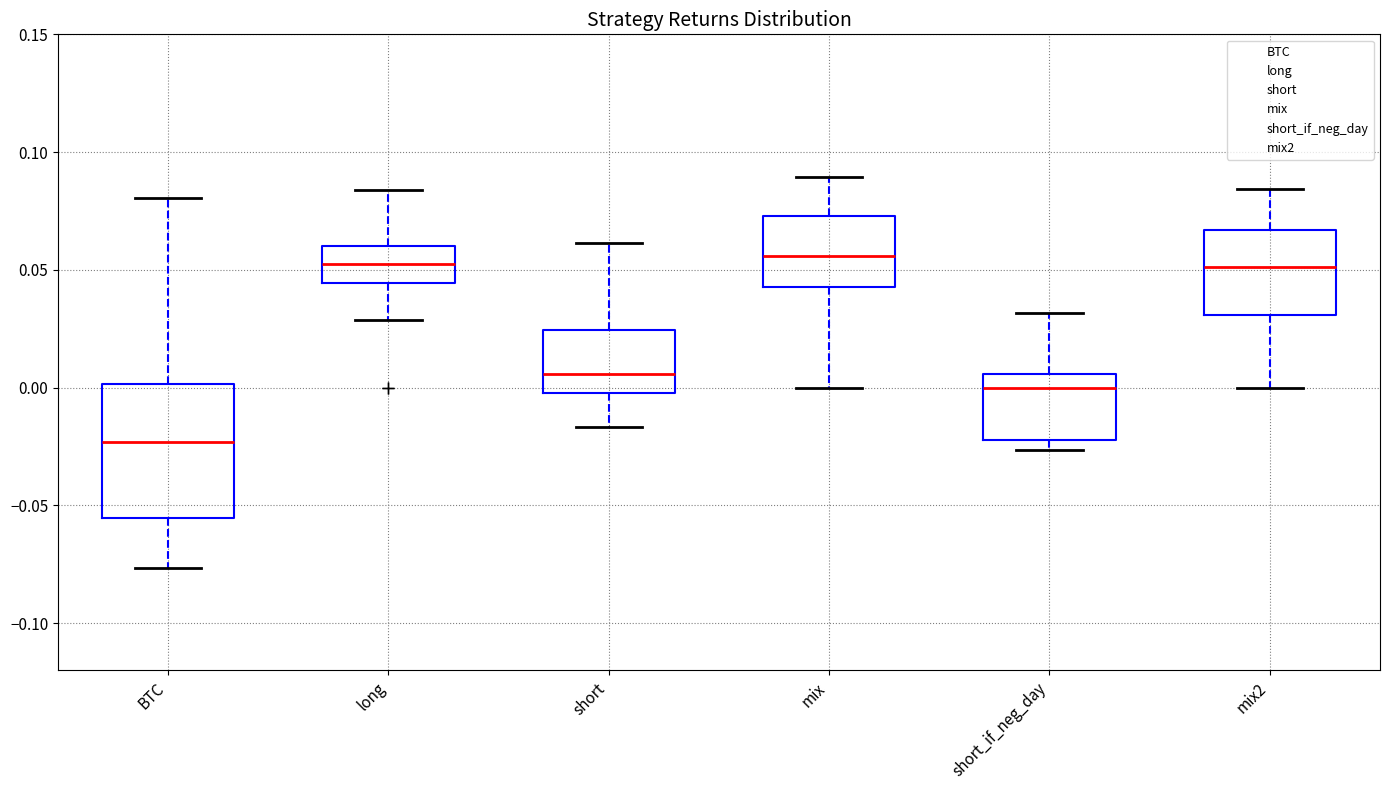

Reading left to right, read every box against the y-axis: the position of its median line, the range the box covers, and the ends of its whiskers. The values are not printed on the chart, so give them approximately, as read against the axis.

BTC: median -0.025, box -0.055 to 0.000, whiskers -0.075 to 0.080
long: median 0.055, box 0.045 to 0.060, whiskers 0.030 to 0.085
short: median 0.005, box 0.000 to 0.025, whiskers -0.015 to 0.060
mix: median 0.055, box 0.045 to 0.075, whiskers 0.000 to 0.090
short_if_neg_day: median 0.000, box -0.020 to 0.005, whiskers -0.025 to 0.030
mix2: median 0.050, box 0.030 to 0.065, whiskers 0.000 to 0.085